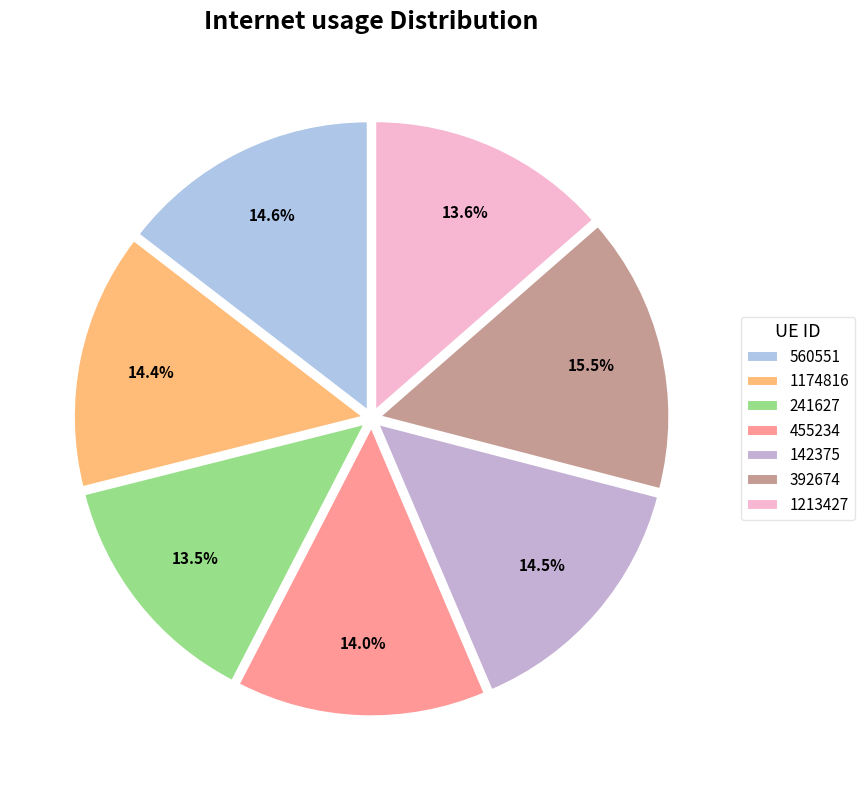

The 560551 slice represents 8% of the pie. True or false?

False